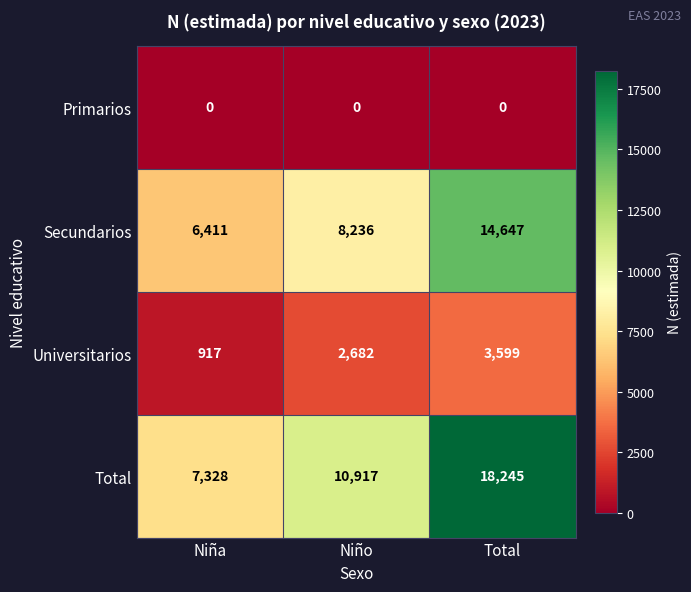

Which label corresponds to the largest value in the chart?

Total